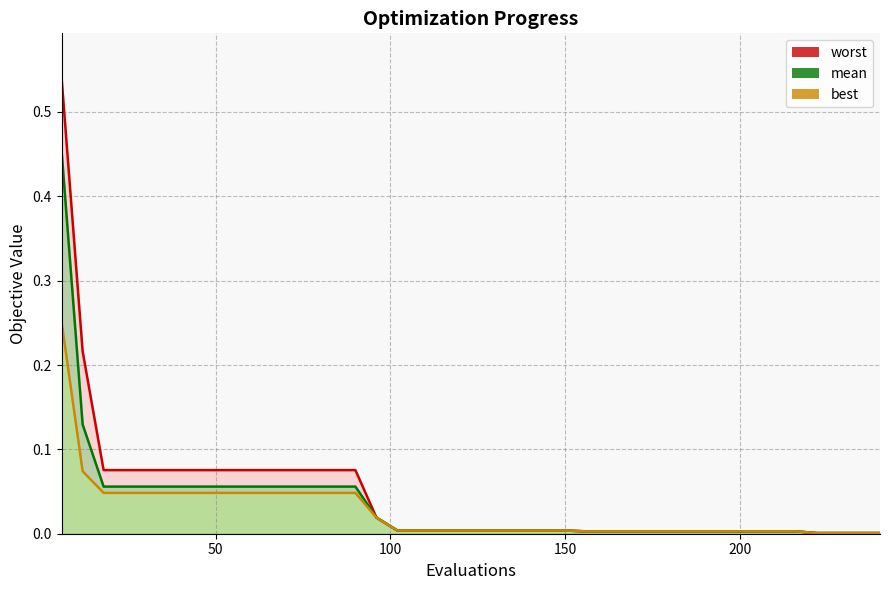

Reading left to right, transcribe all the data shown in this chart.

mean: 0.5	0.1	0.1	0.1	0.1	0.1	0.1	0.1	0.1	0.1	0.1	0.1	0.1	0.1	0.1	0.0	0.0	0.0	0.0	0.0	0.0	0.0	0.0	0.0	0.0	0.0	0.0	0.0	0.0	0.0	0.0	0.0	0.0	0.0	0.0	0.0	0.0	0.0	0.0	0.0
best: 0.3	0.1	0.0	0.0	0.0	0.0	0.0	0.0	0.0	0.0	0.0	0.0	0.0	0.0	0.0	0.0	0.0	0.0	0.0	0.0	0.0	0.0	0.0	0.0	0.0	0.0	0.0	0.0	0.0	0.0	0.0	0.0	0.0	0.0	0.0	0.0	0.0	0.0	0.0	0.0
worst: 0.5	0.2	0.1	0.1	0.1	0.1	0.1	0.1	0.1	0.1	0.1	0.1	0.1	0.1	0.1	0.0	0.0	0.0	0.0	0.0	0.0	0.0	0.0	0.0	0.0	0.0	0.0	0.0	0.0	0.0	0.0	0.0	0.0	0.0	0.0	0.0	0.0	0.0	0.0	0.0